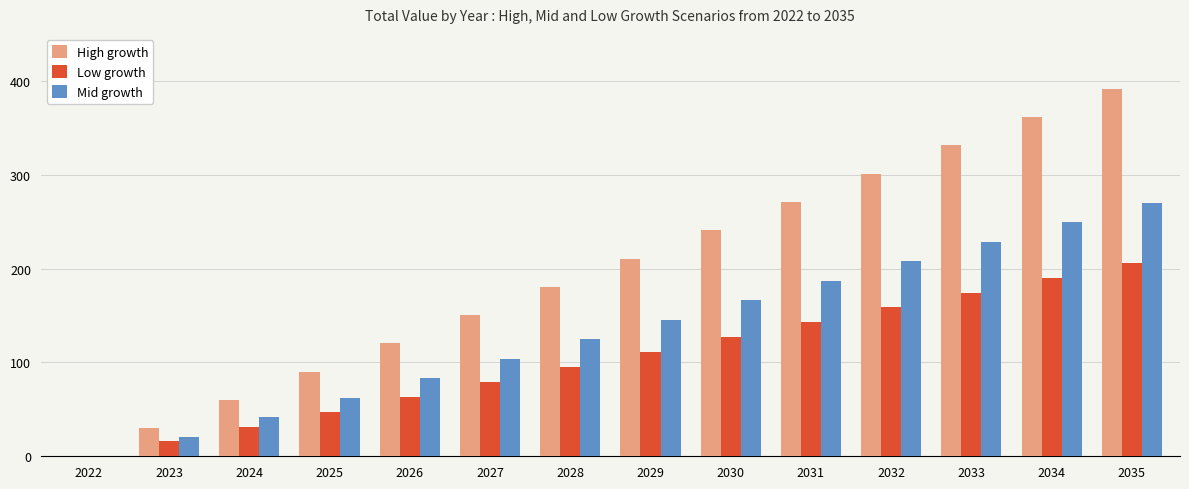

Read the High growth value at 2028.

180.8